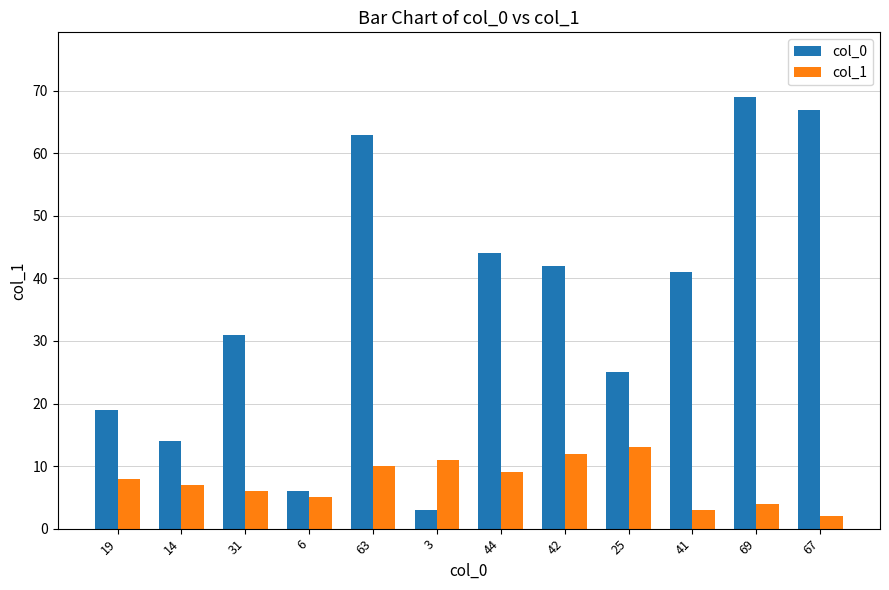

Count the number of data series in this chart.

2